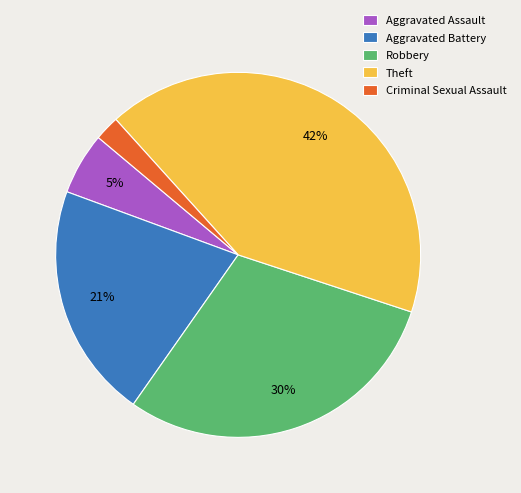

To the nearest percent, what is the difference between the Theft and Criminal Sexual Assault slice percentages?

40%